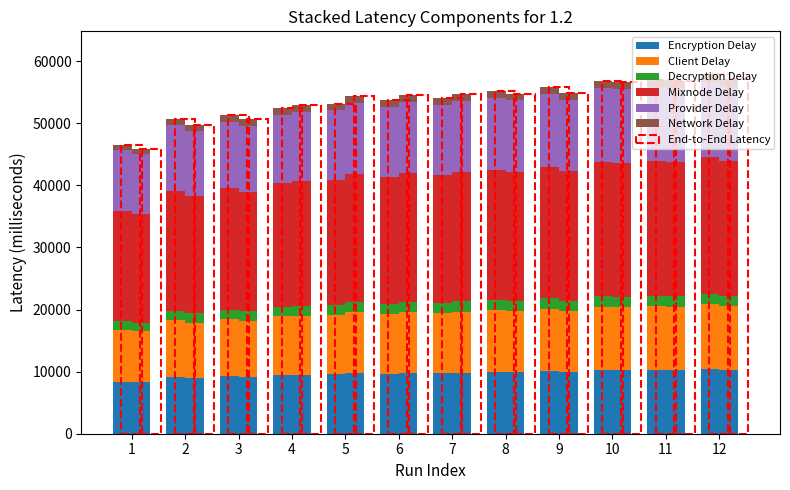

What is the total value across all series at 6?

53767.6